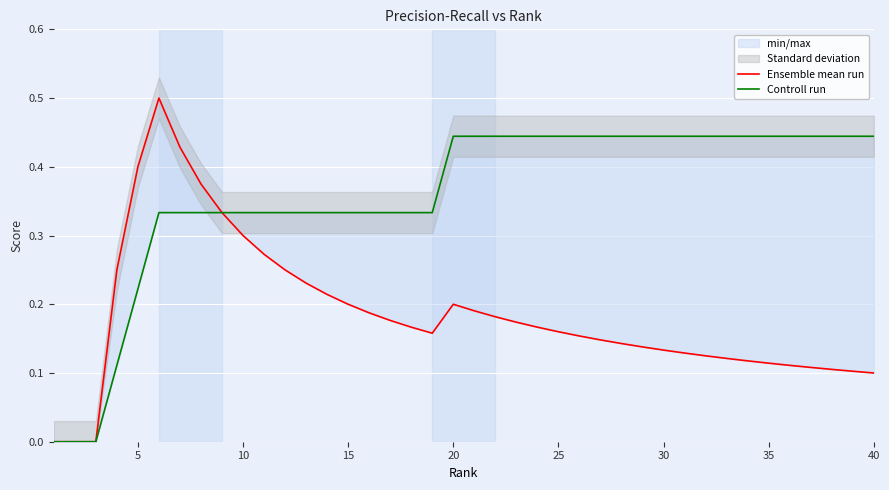

True or false: Controll run and Ensemble mean run cross at least once.

False